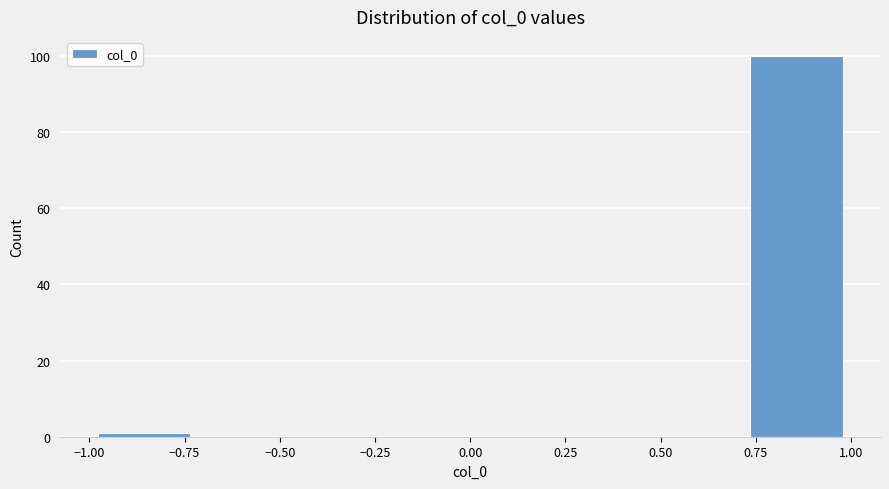

Which range on the x-axis has the tallest bar?

0.70 to 1.00